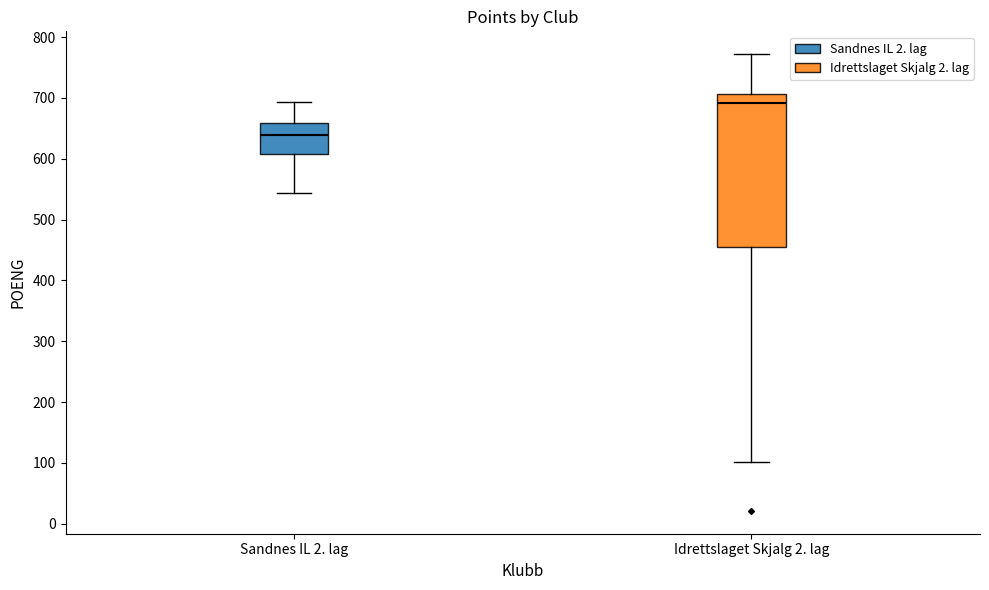

Comparing the boxes themselves (not the whiskers), which one is the tallest?

Idrettslaget Skjalg 2. lag